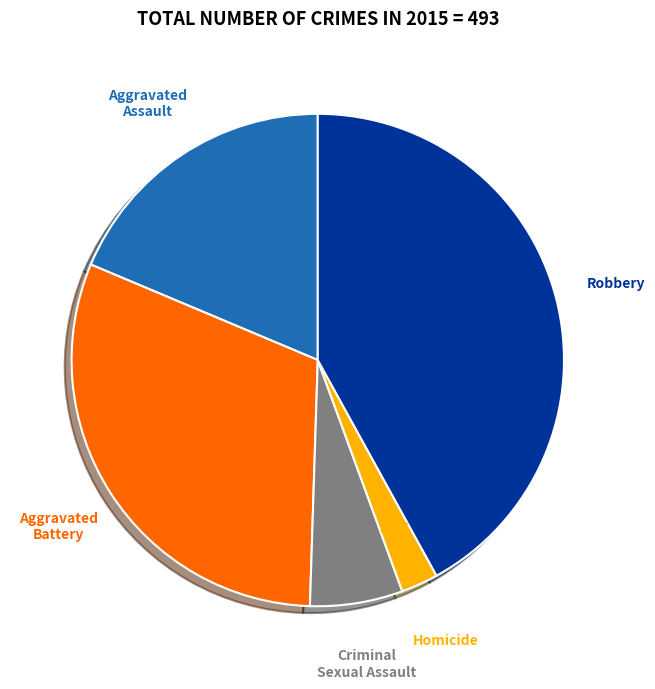

Combined, do Homicide and Aggravated Battery account for over 50%?

No